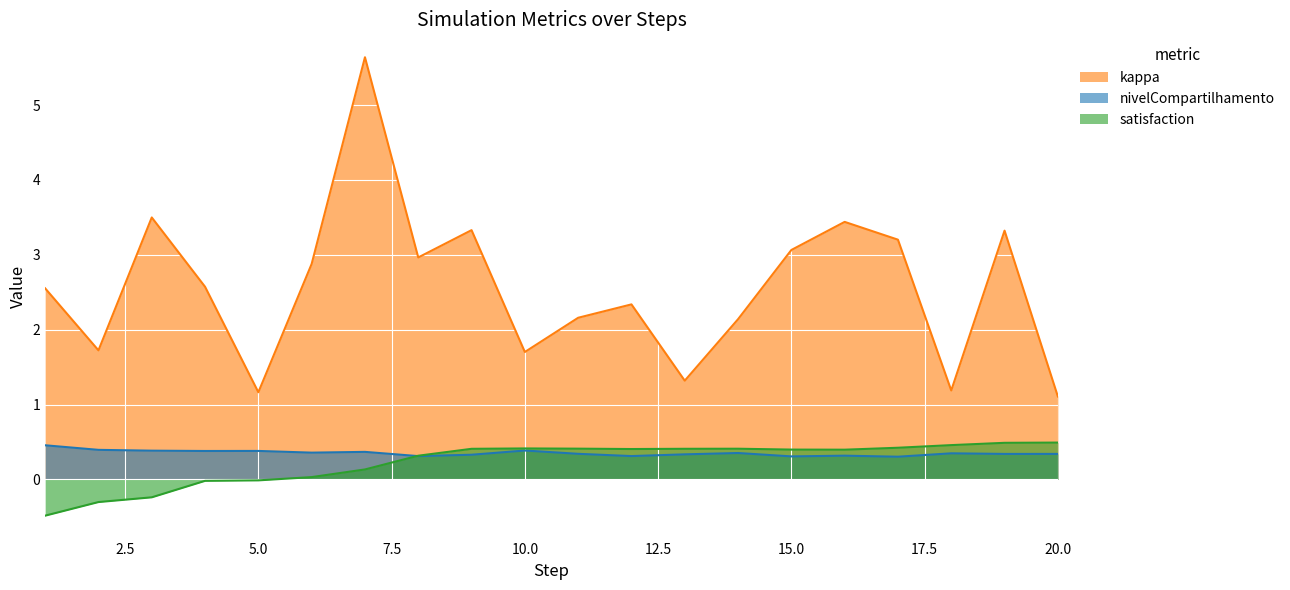

What is the average value of the satisfaction series?

0.2